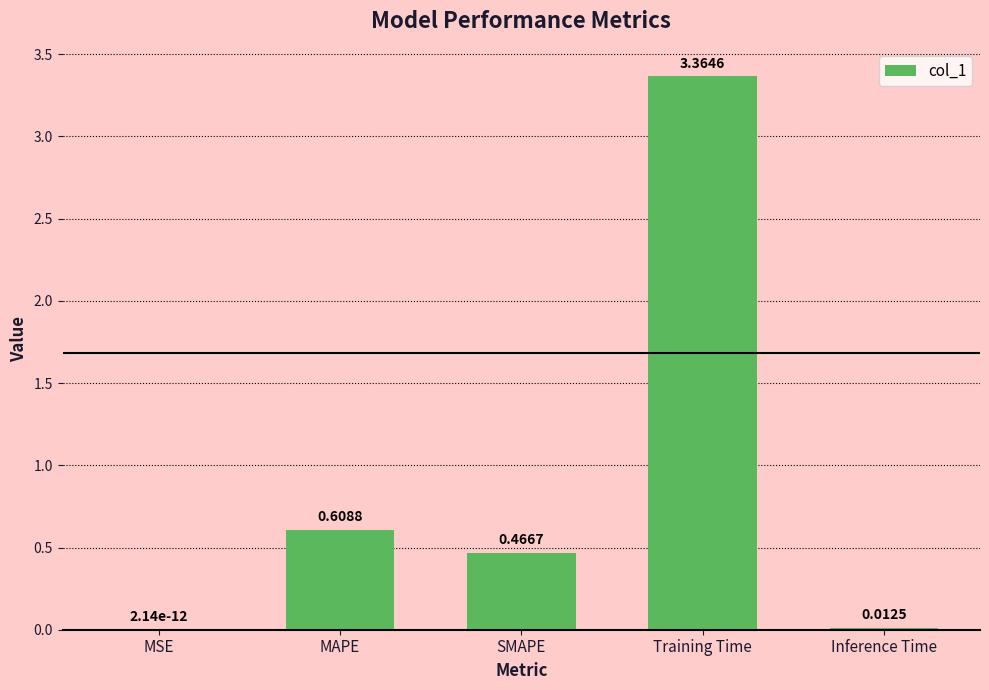

Which category has the highest value across all series?

Training Time